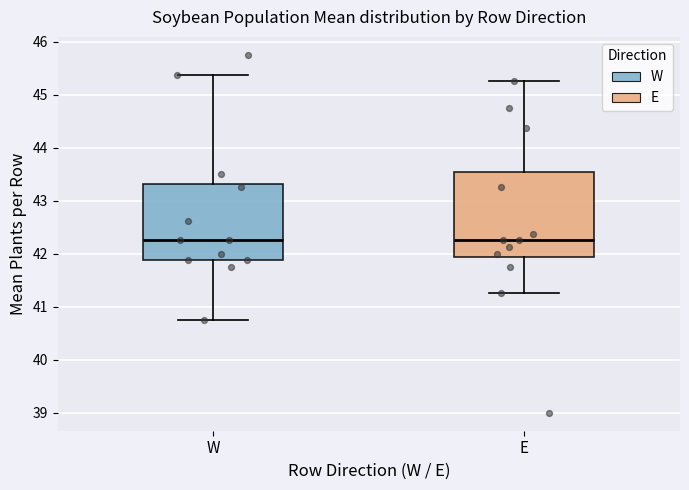

Reading left to right, read every box against the y-axis: the position of its median line, the range the box covers, and the ends of its whiskers. The values are not printed on the chart, so give them approximately, as read against the axis.

W: median 42.3, box 41.9 to 43.3, whiskers 40.8 to 45.4
E: median 42.3, box 41.9 to 43.5, whiskers 41.3 to 45.3